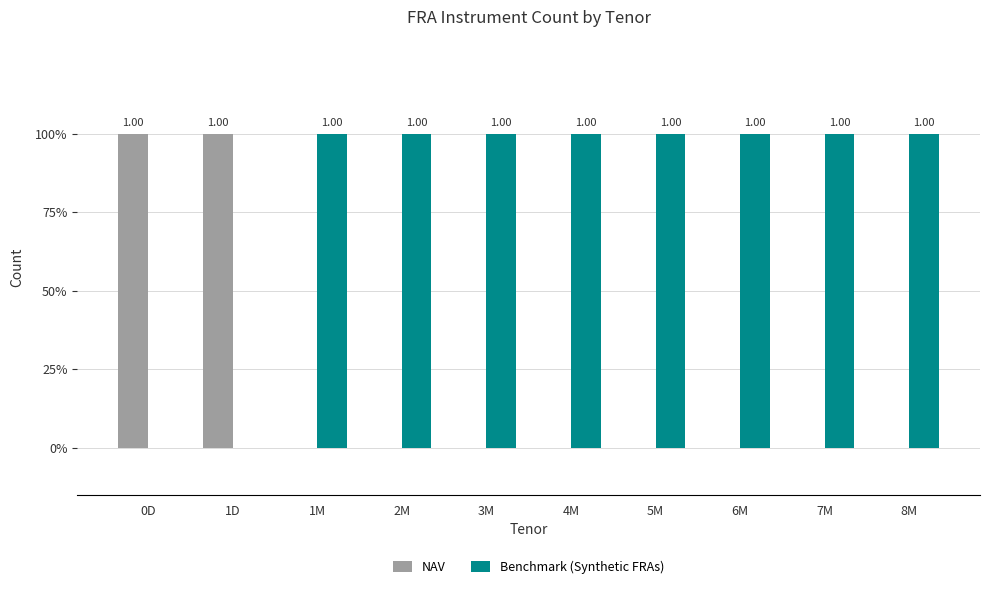

At which label does NAV reach its minimum?

1M